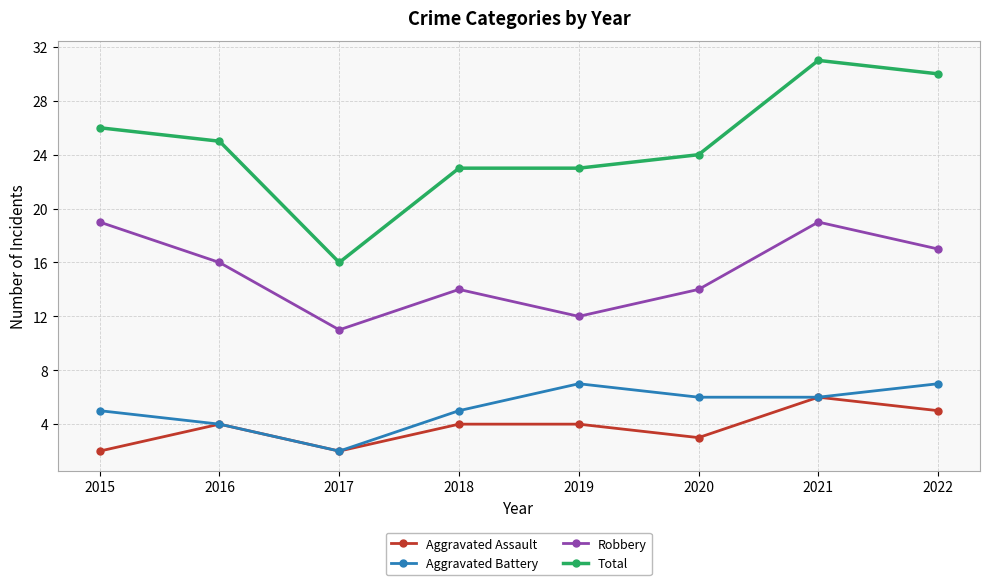

Rank the series by their maximum value, from highest to lowest.

Total, Robbery, Aggravated Battery, Aggravated Assault